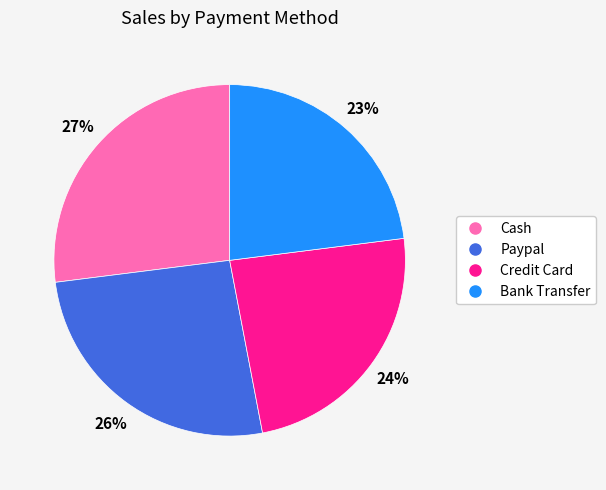

To the nearest percent, what is the combined percentage of Cash and Bank Transfer?

50%